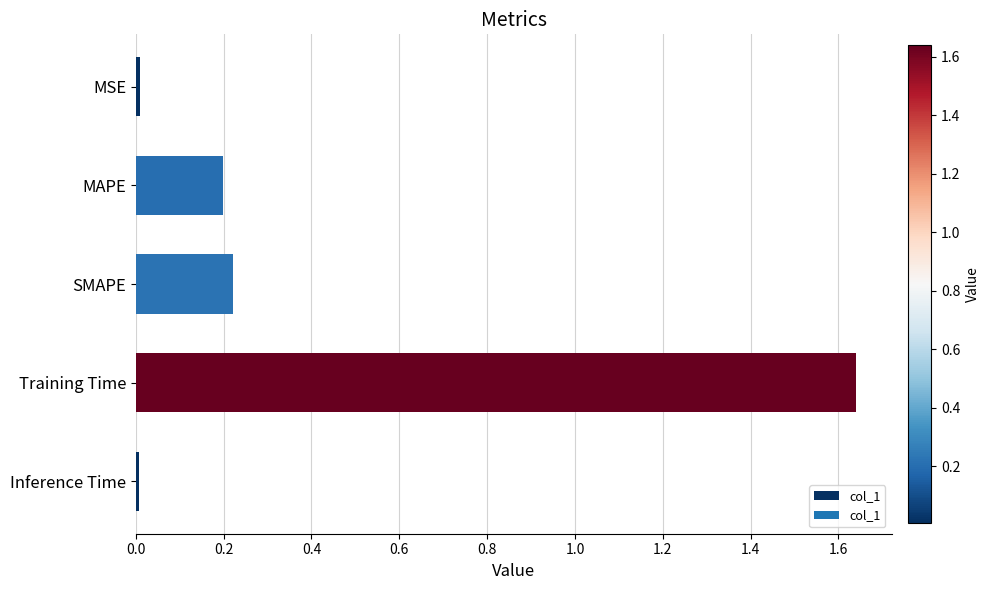

Which label corresponds to the largest value in the chart?

Training Time